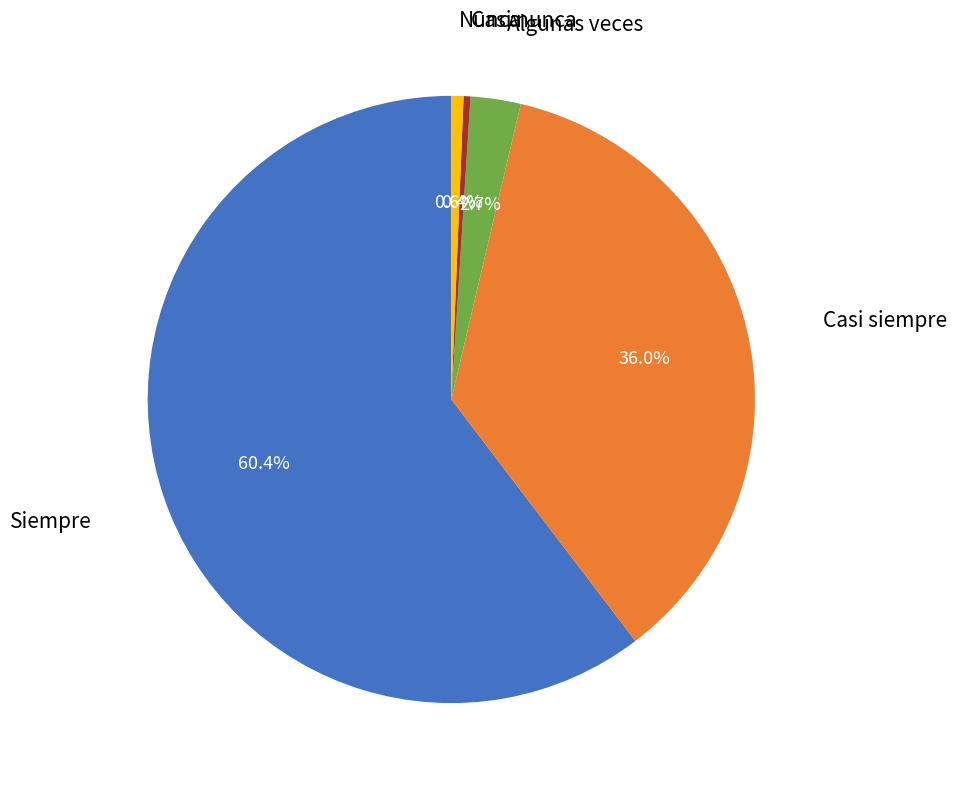

How many slices are in this pie chart?

5